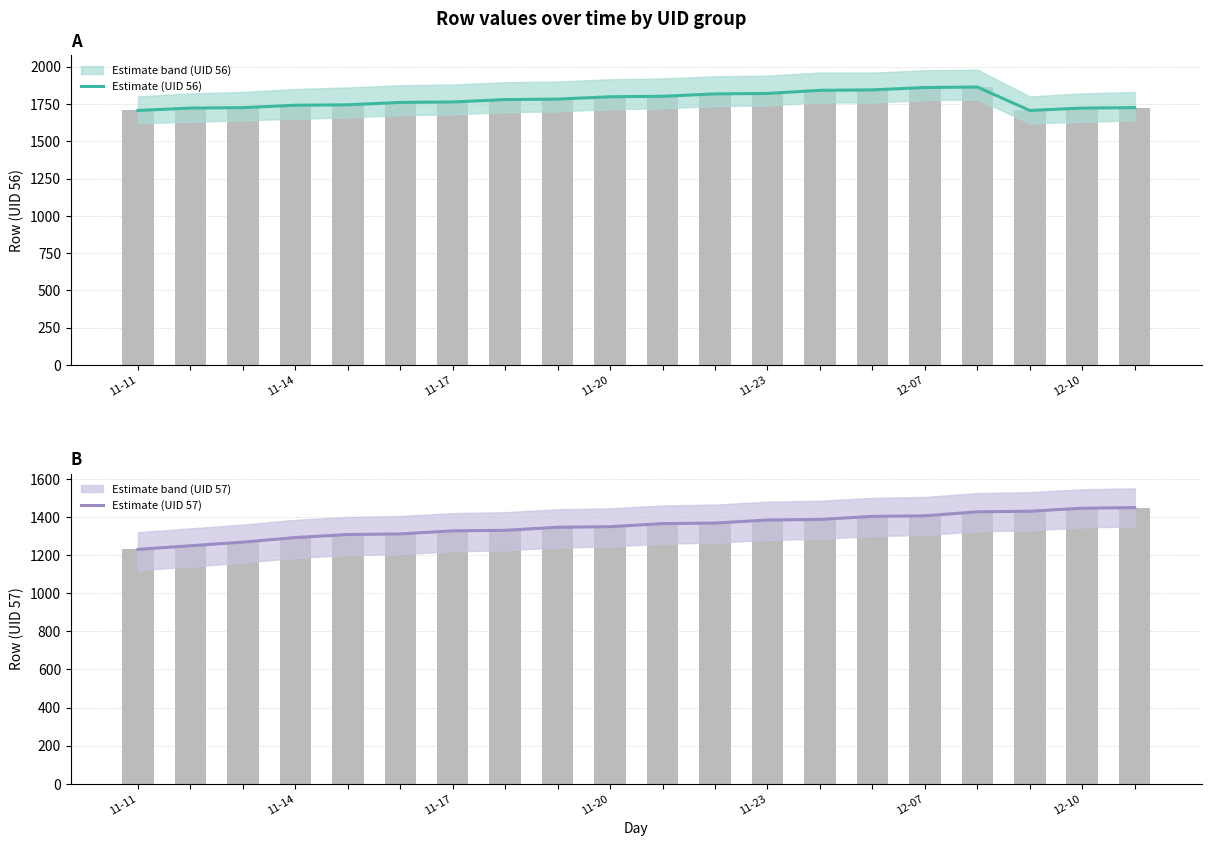

Rank the series by their average value, from highest to lowest.

Estimate (UID 56), Estimate (UID 57)